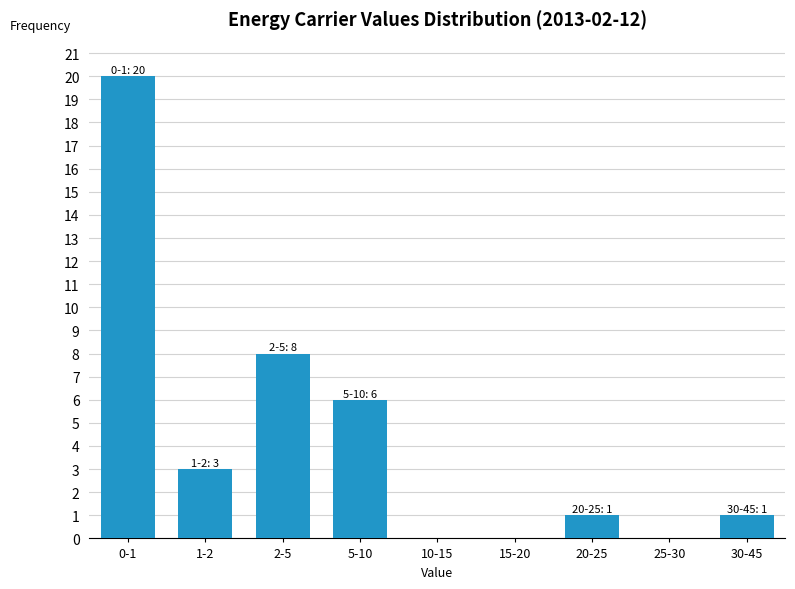

Reading left to right, extract all data points from this chart.

0-1=20	1-2=3	2-5=8	5-10=6	10-15=0	15-20=0	20-25=1	25-30=0	30-45=1